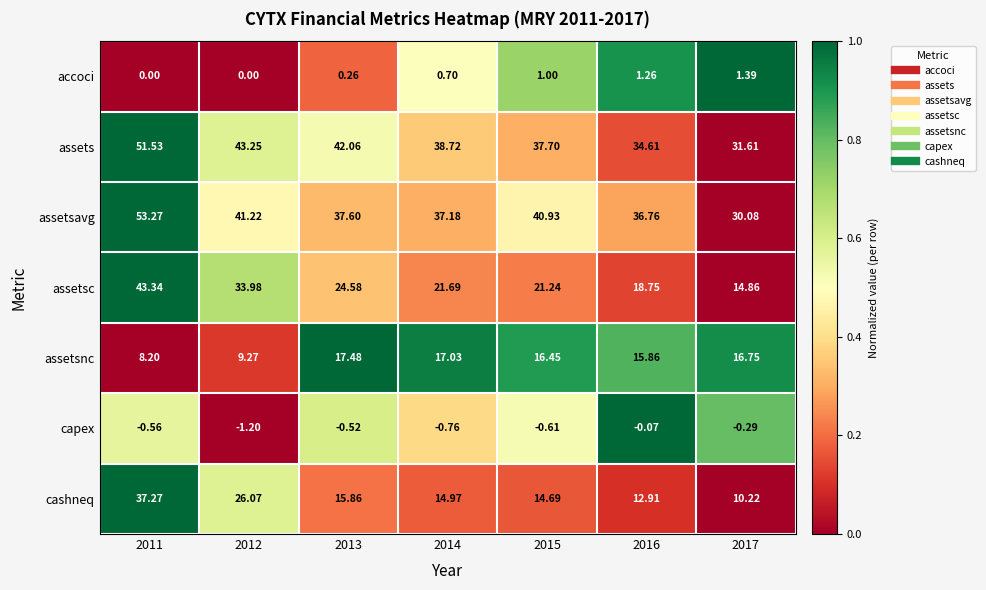

Rank the series by their maximum value, from highest to lowest.

assetsavg, assets, assetsc, cashneq, assetsnc, accoci, capex